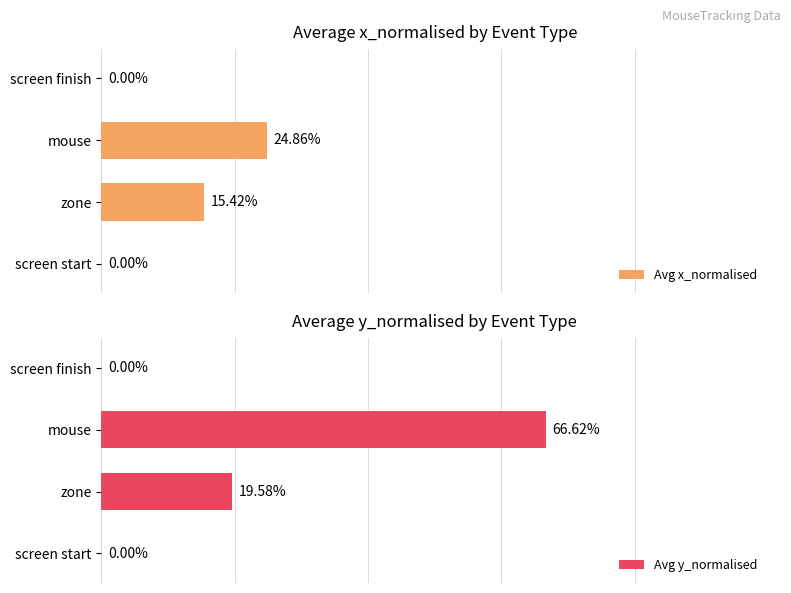

How many positive values does the Avg y_normalised series have?

2